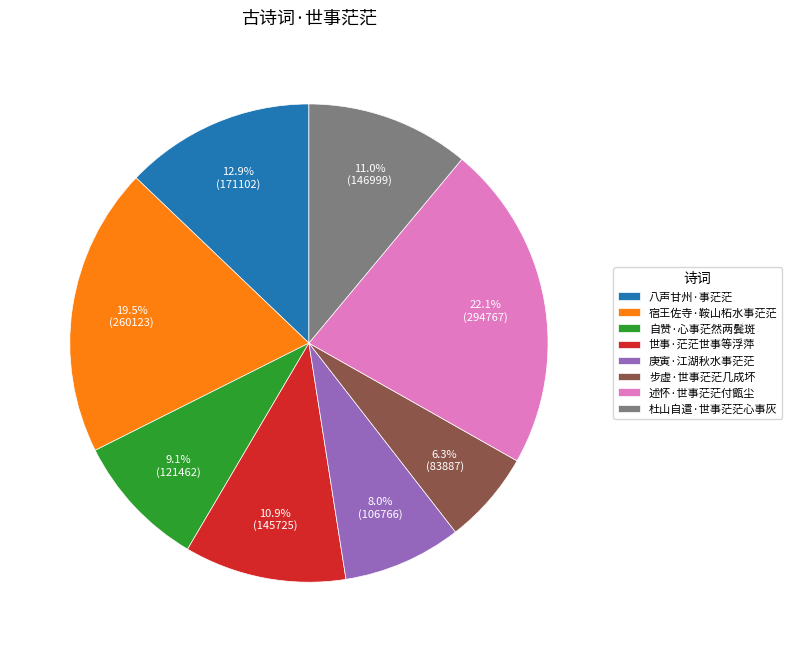

Between 步虚·世事茫茫几成坏 and 庚寅·江湖秋水事茫茫, which is larger?

庚寅·江湖秋水事茫茫